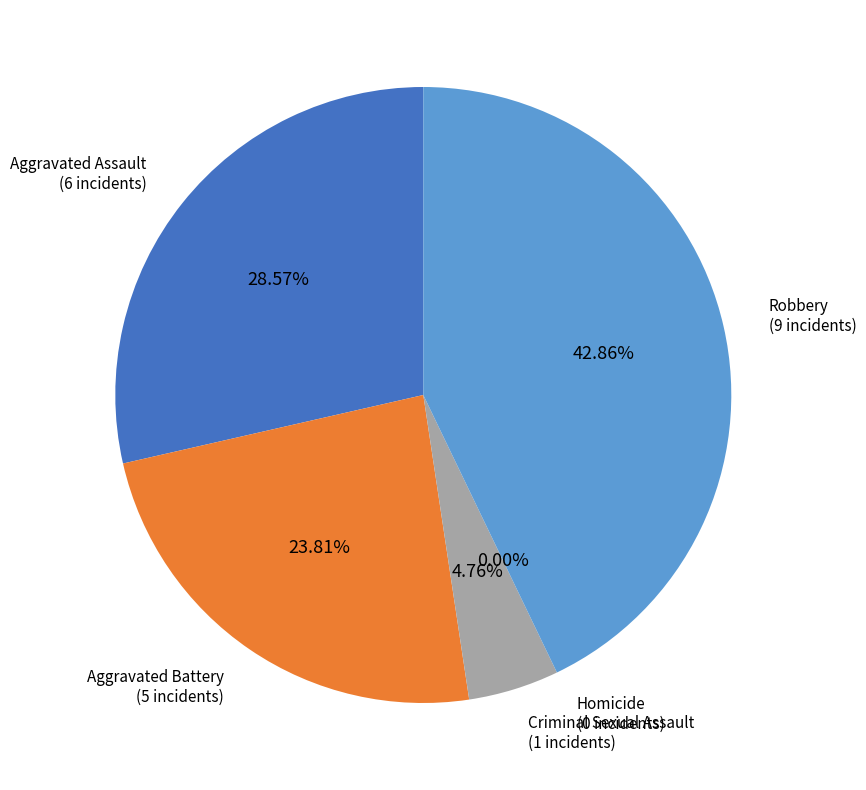

Which has a higher value, Homicide or Criminal Sexual Assault?

Criminal Sexual Assault